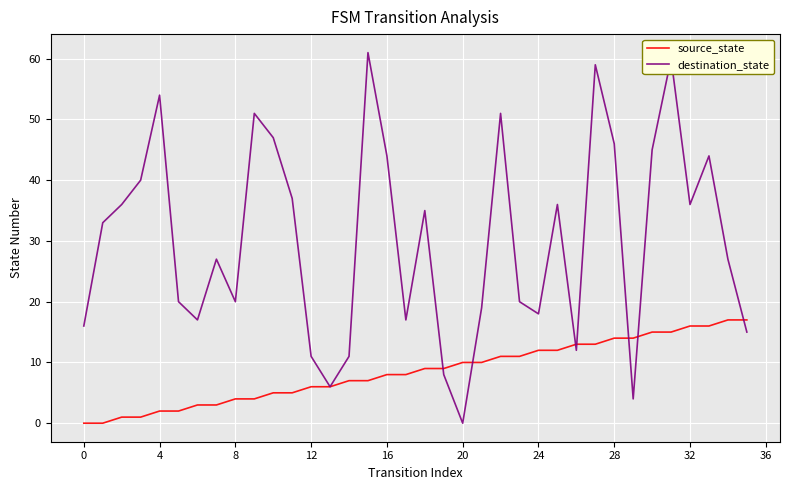

How many positive values does the destination_state series have?

35